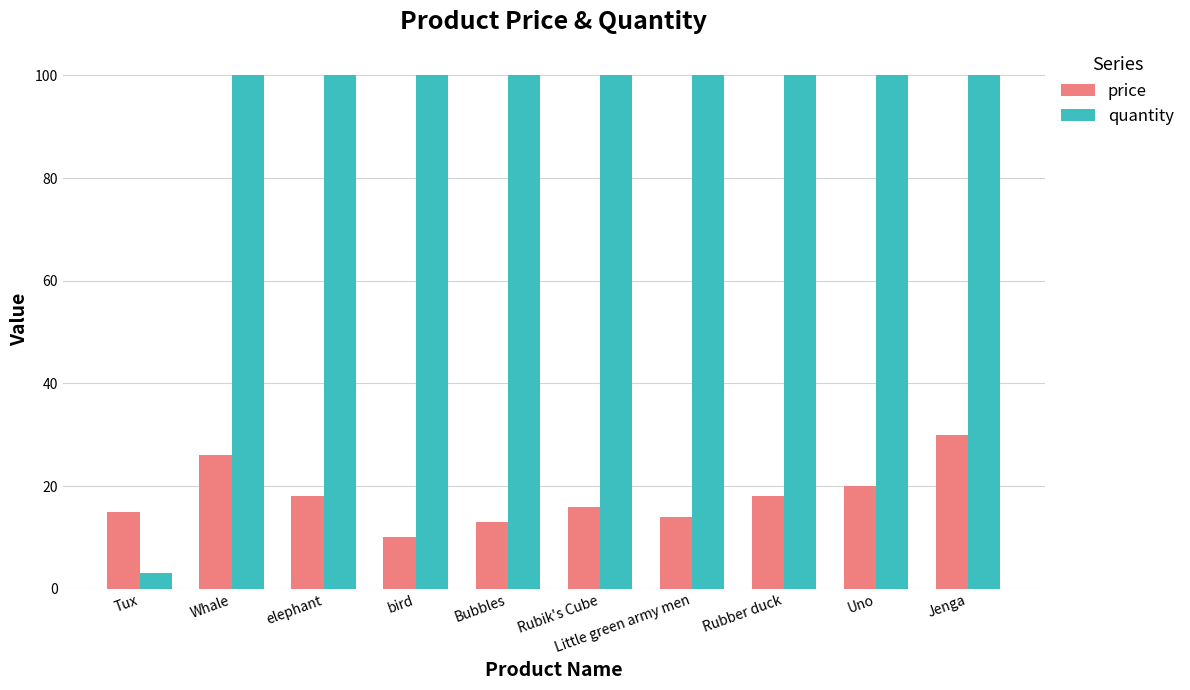

What is the smallest value displayed?

3.0